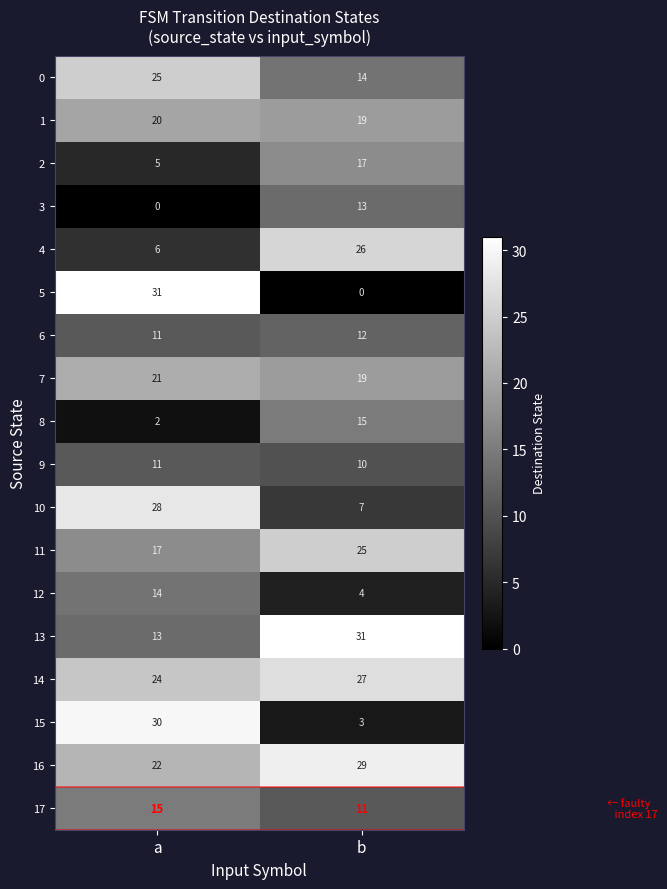

Which series has the widest spread of values?

5